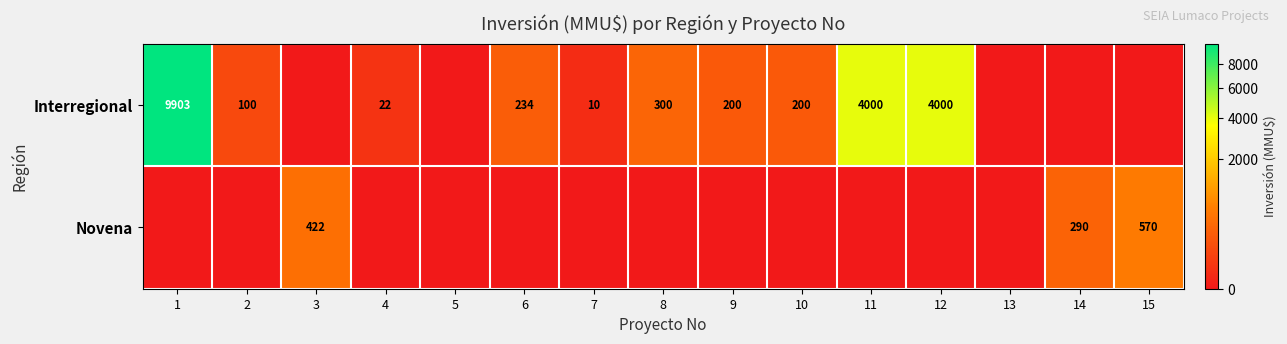

What is the difference between the Interregional values at 10 and 2?

100